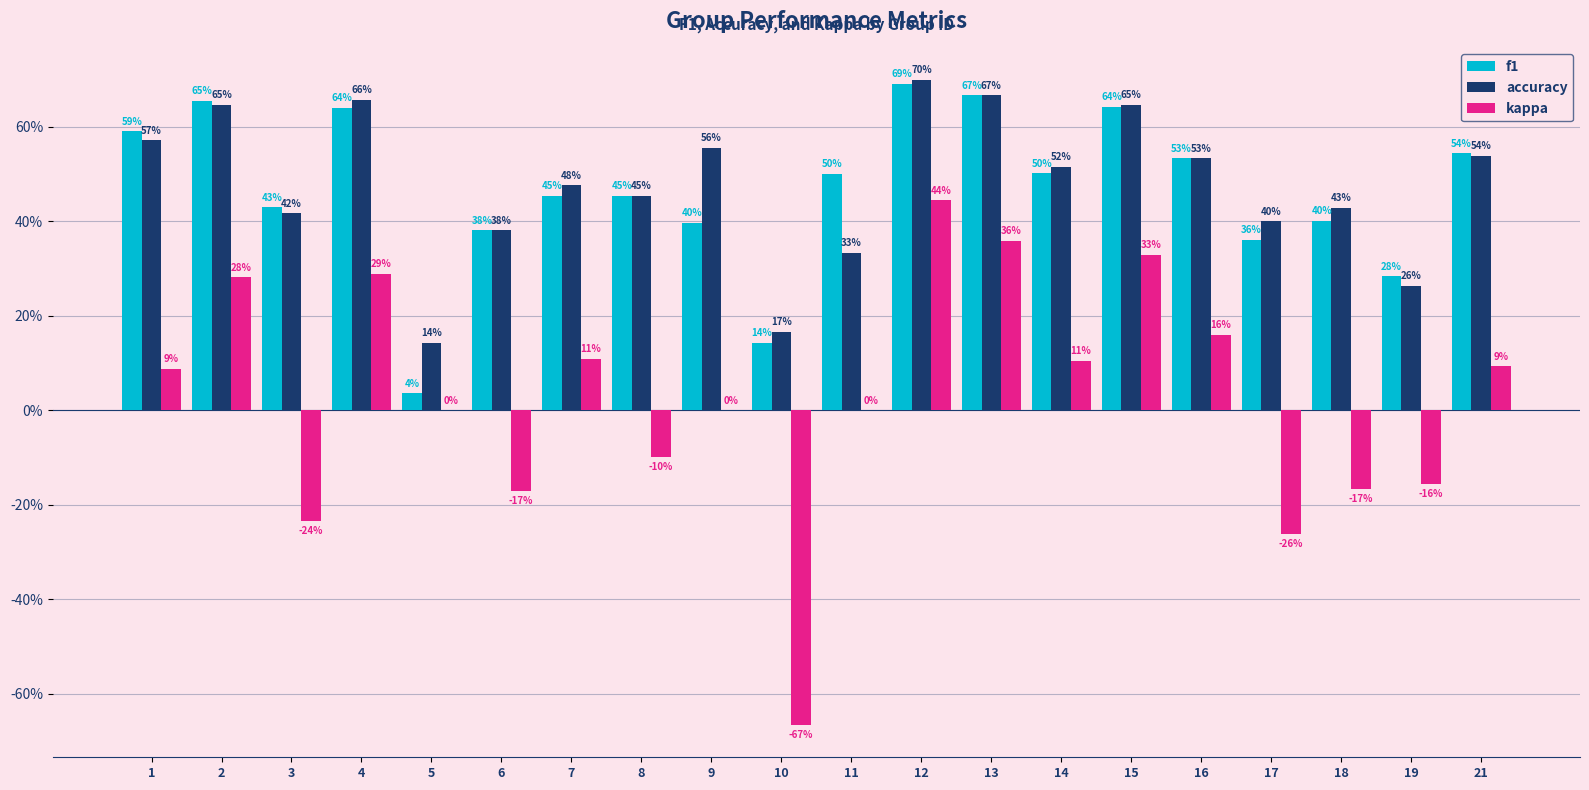

Does the chart contain stacked bars?

No